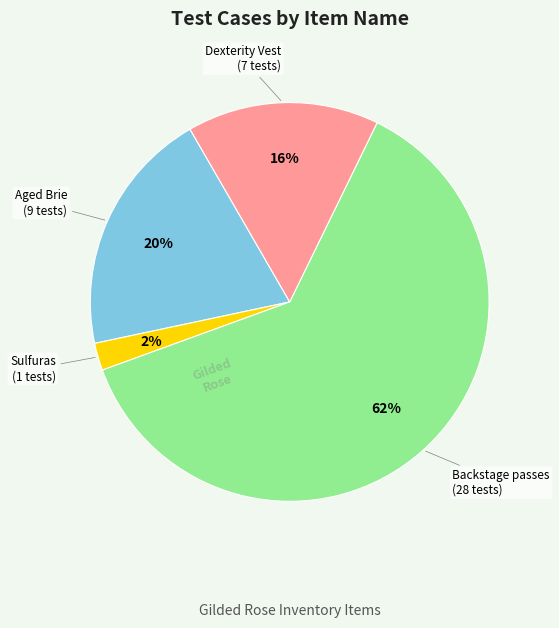

Does any single category account for the majority?

Yes